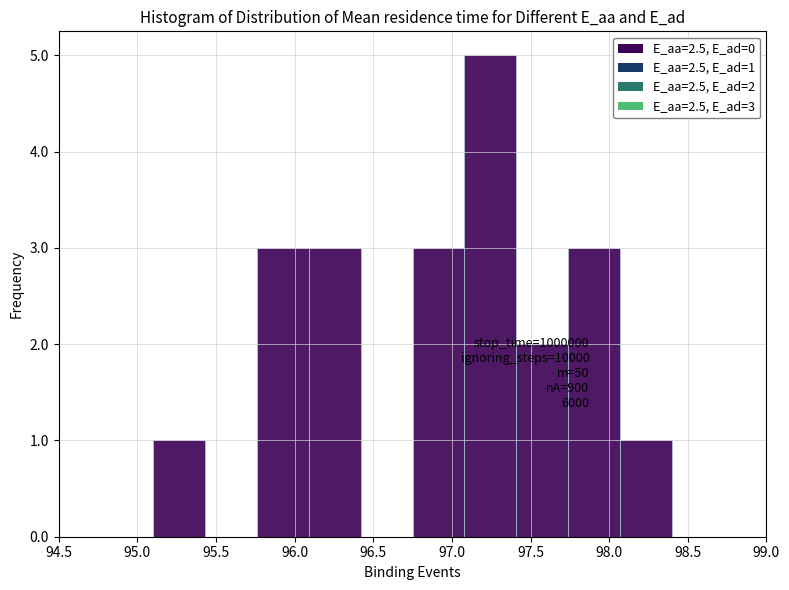

Over which range of the x-axis is the bar tallest?

97.08 to 97.41